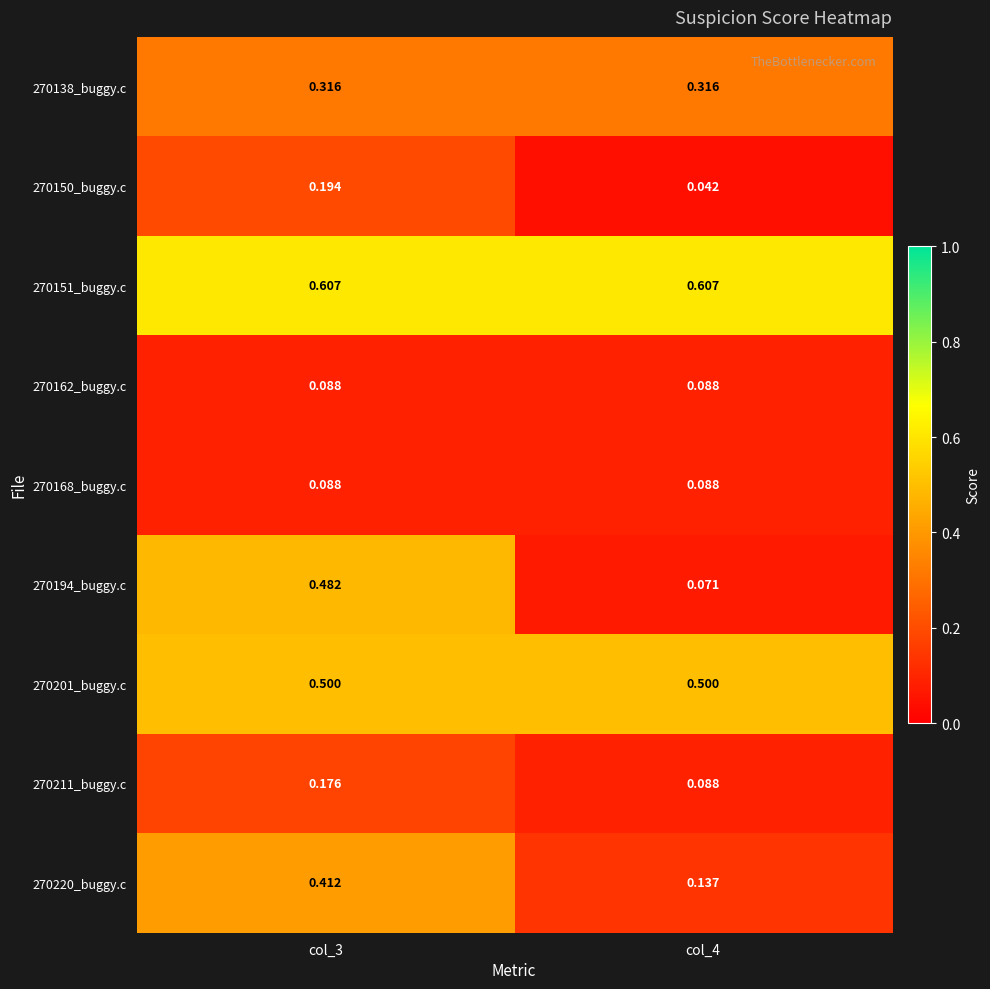

Is the value of 270168_buggy.c at col_3 greater than the value of 270220_buggy.c at col_3?

No